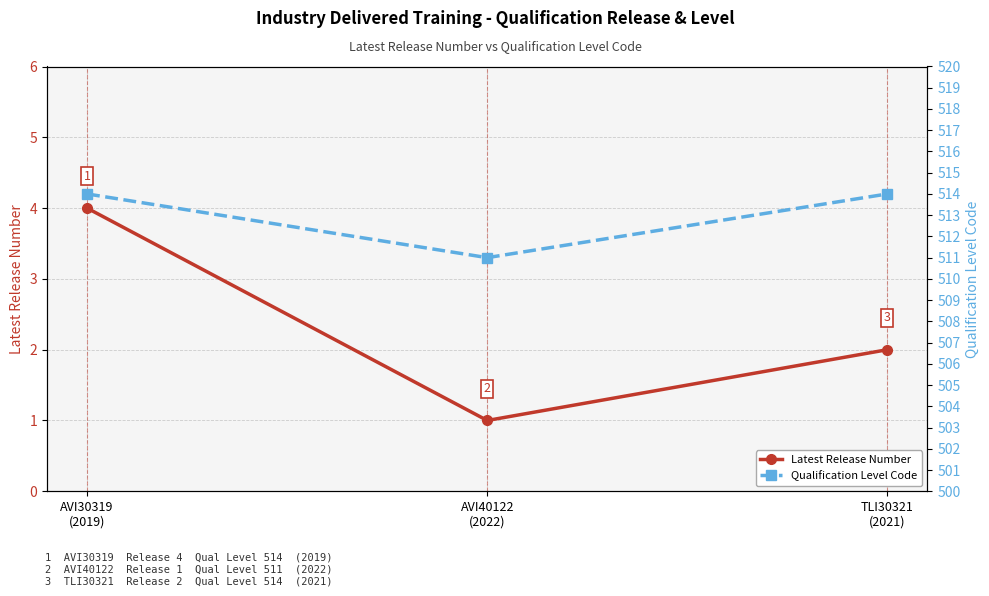

At AVI30319
(2019), list the series in order from largest to smallest.

Qualification Level Code, Latest Release Number